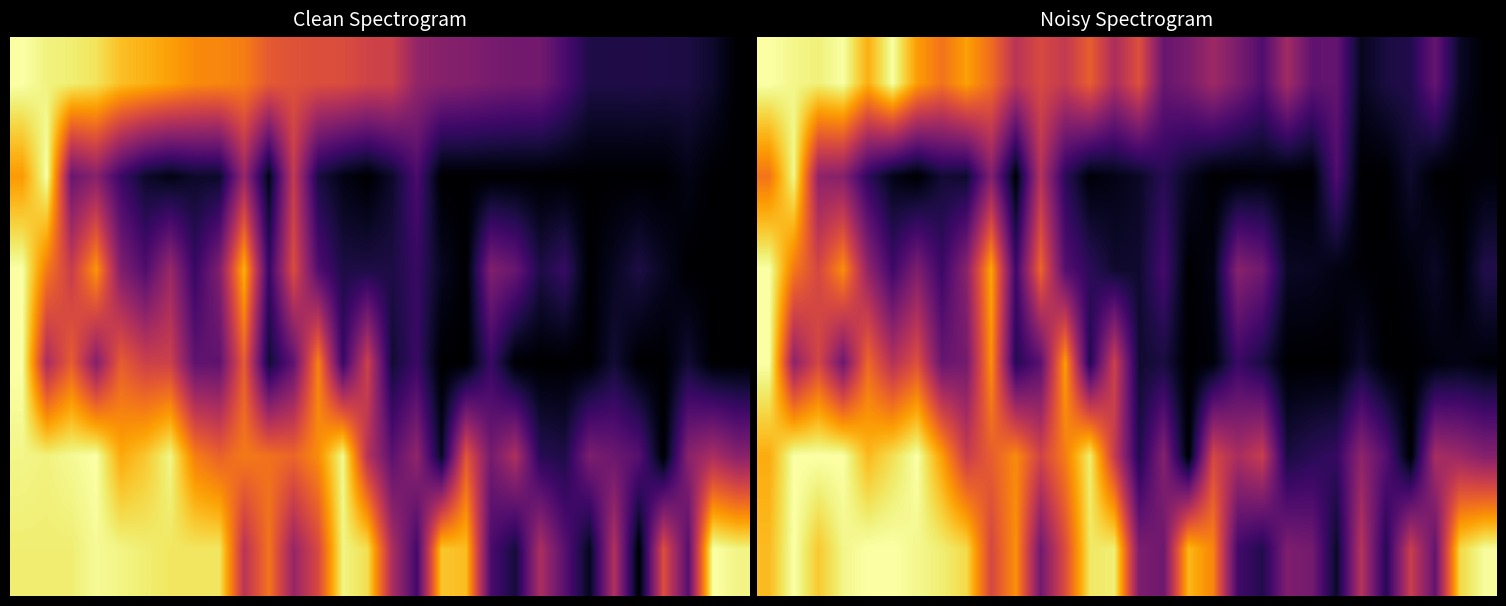

How many series are shown in this chart?

6